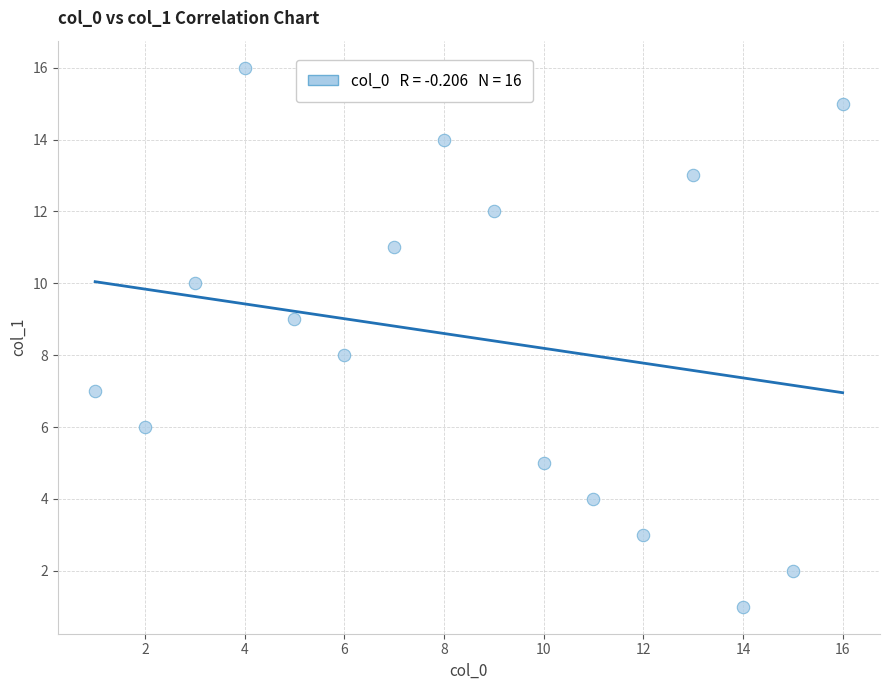

What is the range of X values (max minus min)?

15